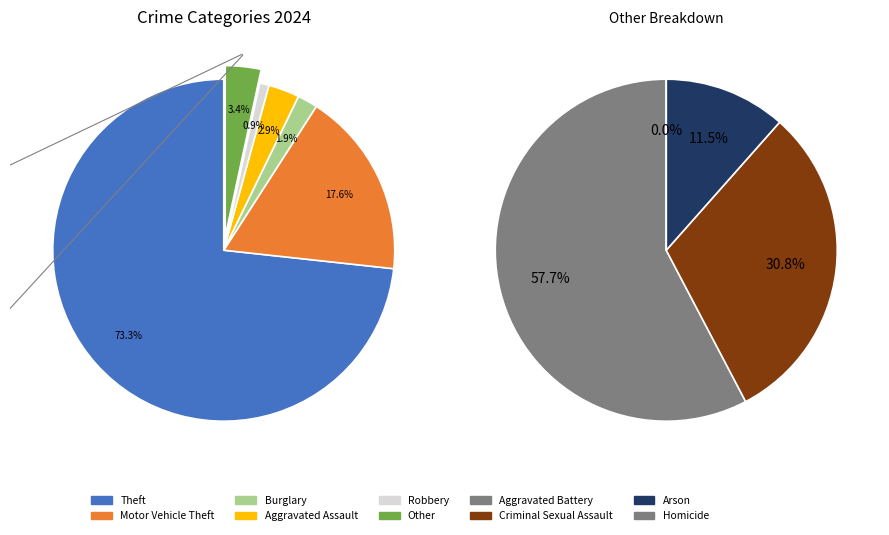

Does Theft account for over 50% of the chart?

Yes